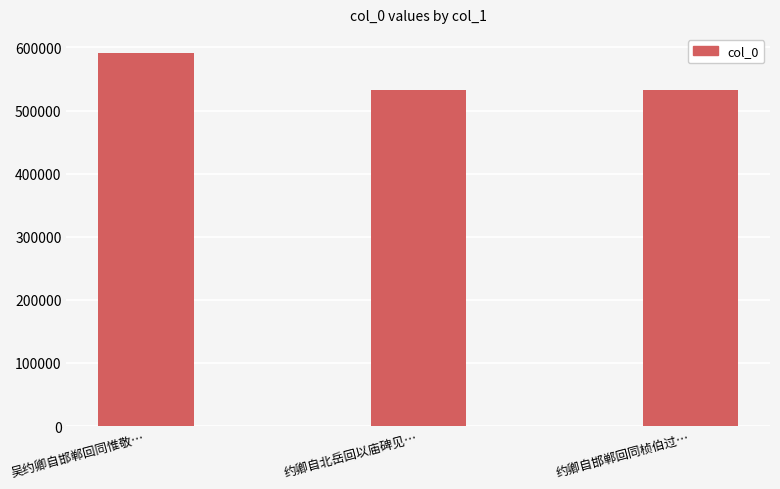

What is the label of the 1st bar from the right?

约卿自邯郸回同桢伯过…